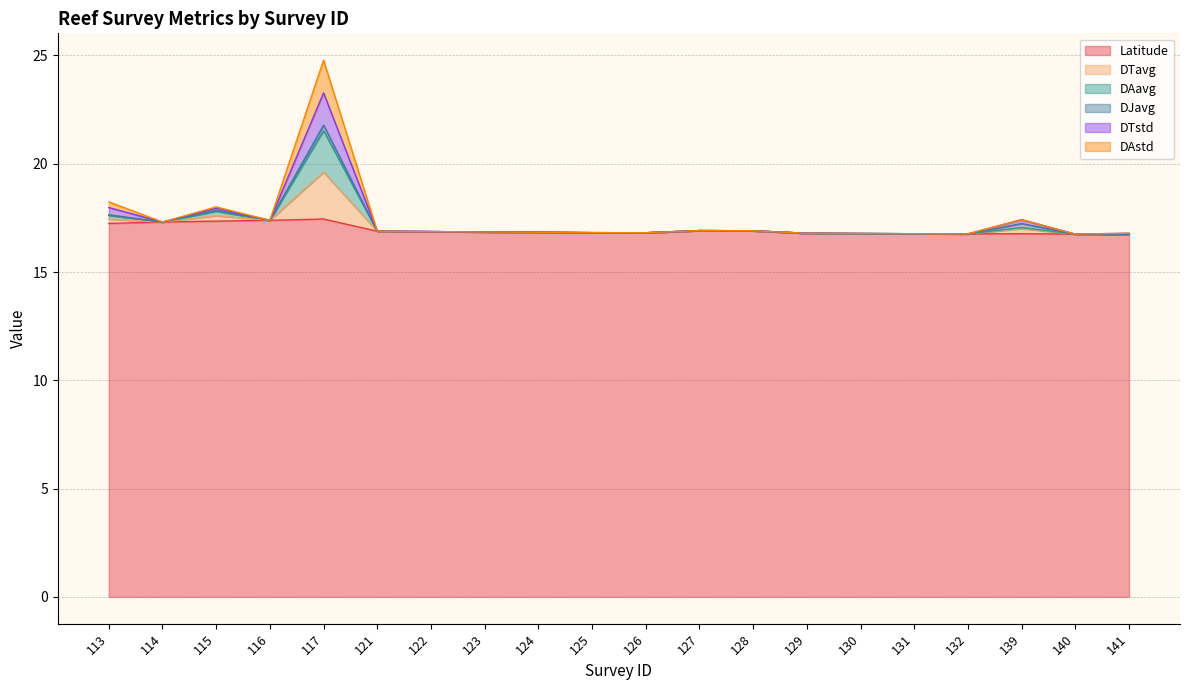

What is the value of the Latitude point at the 2nd from the left?

17.3